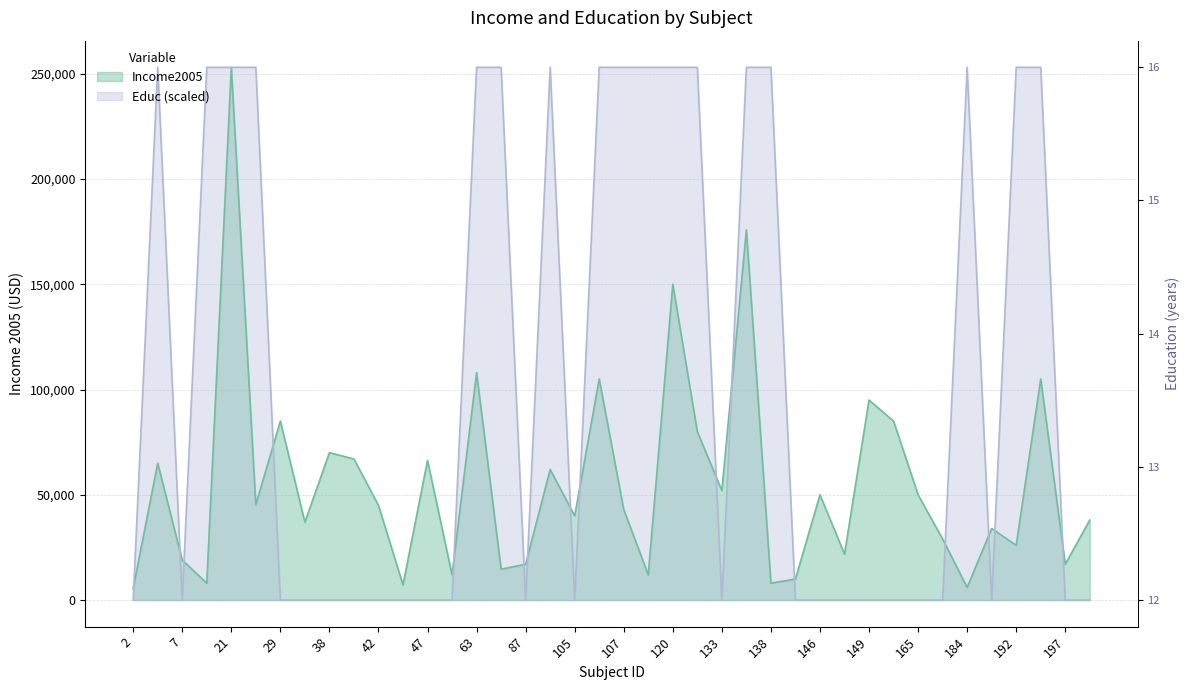

List the series in order of their overall mean, highest first.

Educ, Income2005